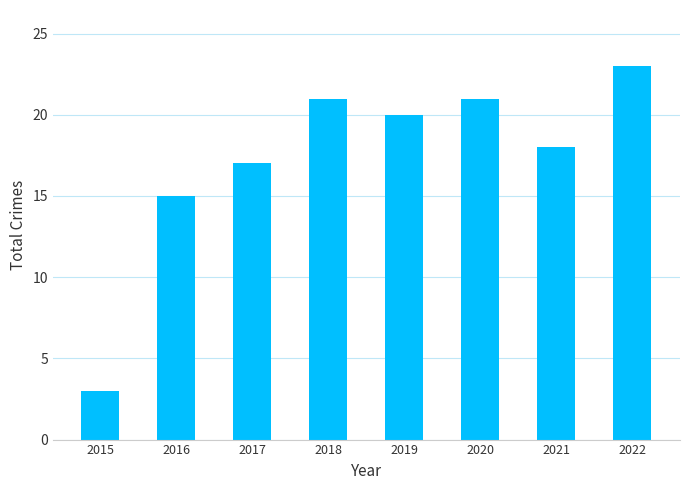

Approximately how many times larger is the value at 2021 compared to 2020?

0.9